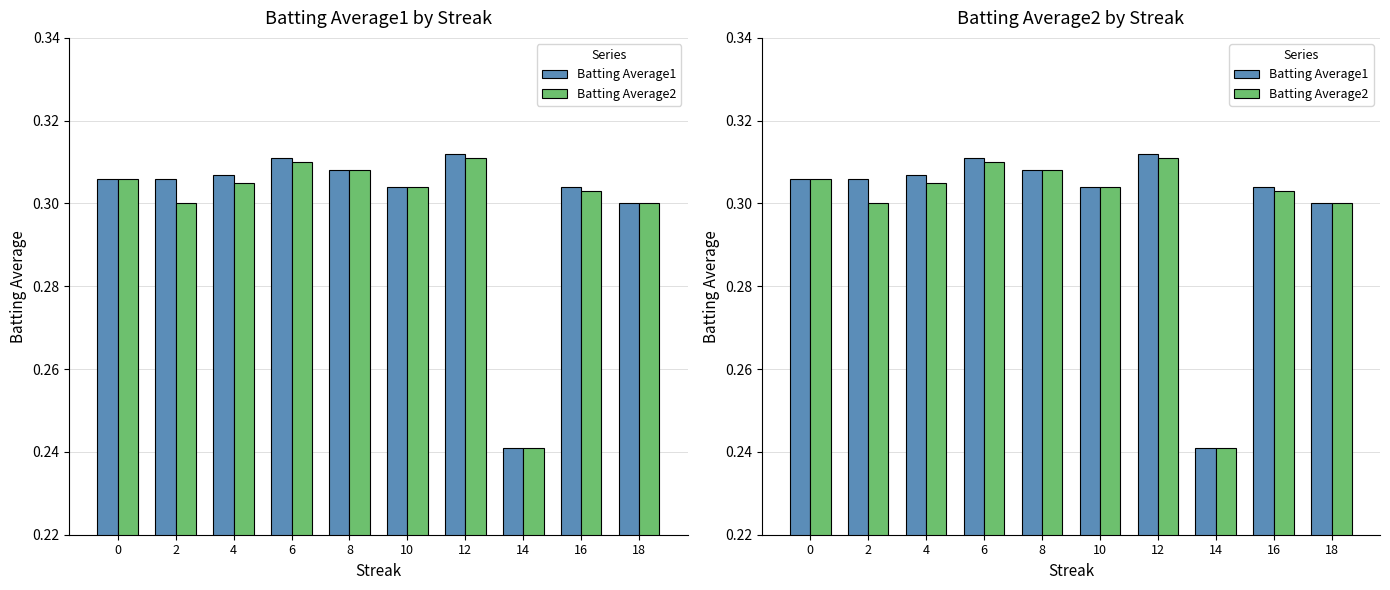

What is the value of the Batting Average2 bar at the 10th from the left?

0.3